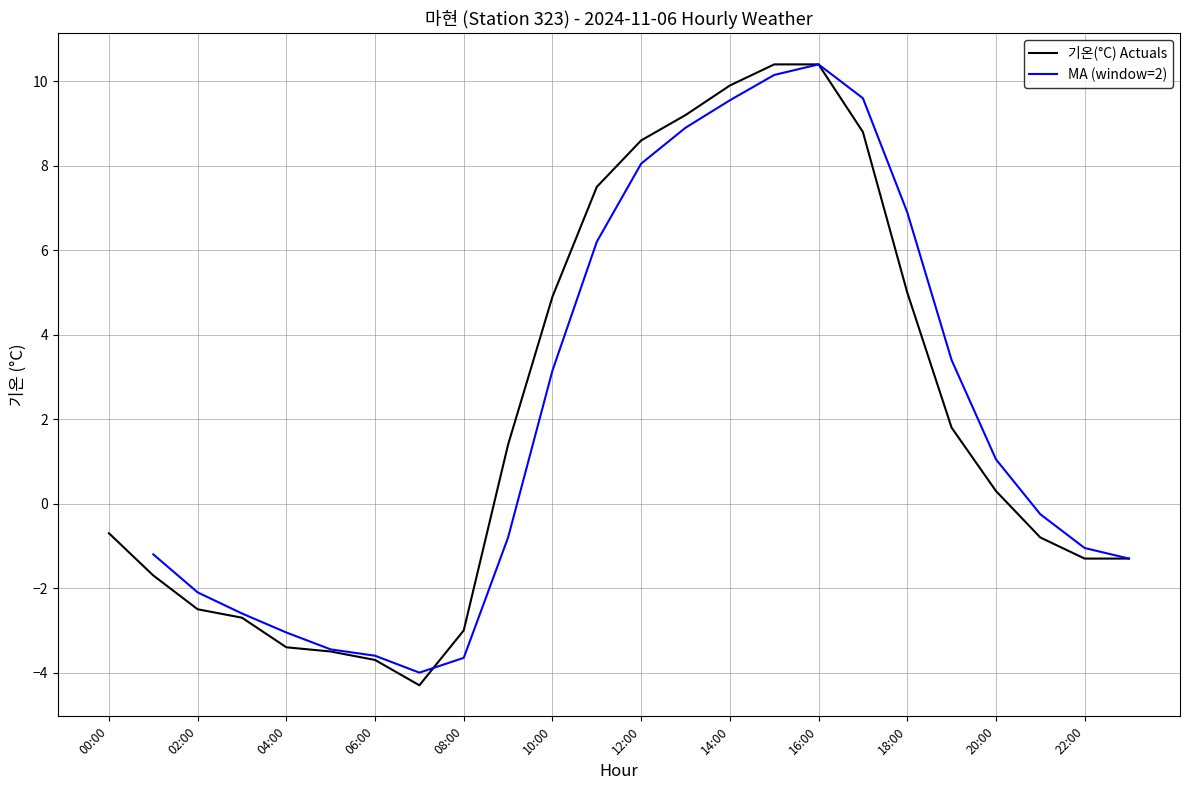

Does the chart have visible grid lines?

Yes